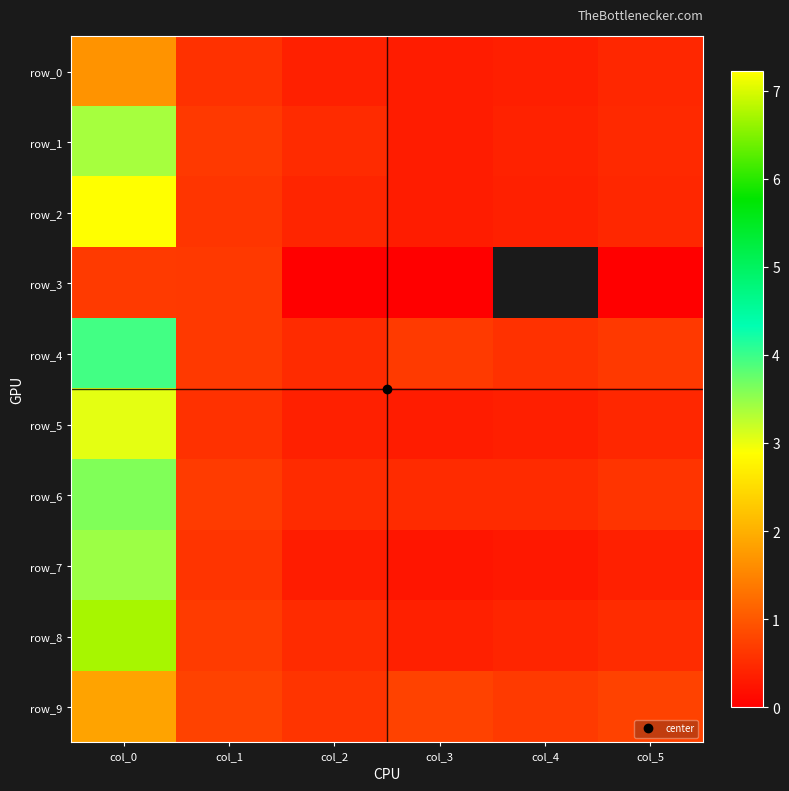

At which category does the chart reach its minimum across all series?

col_2